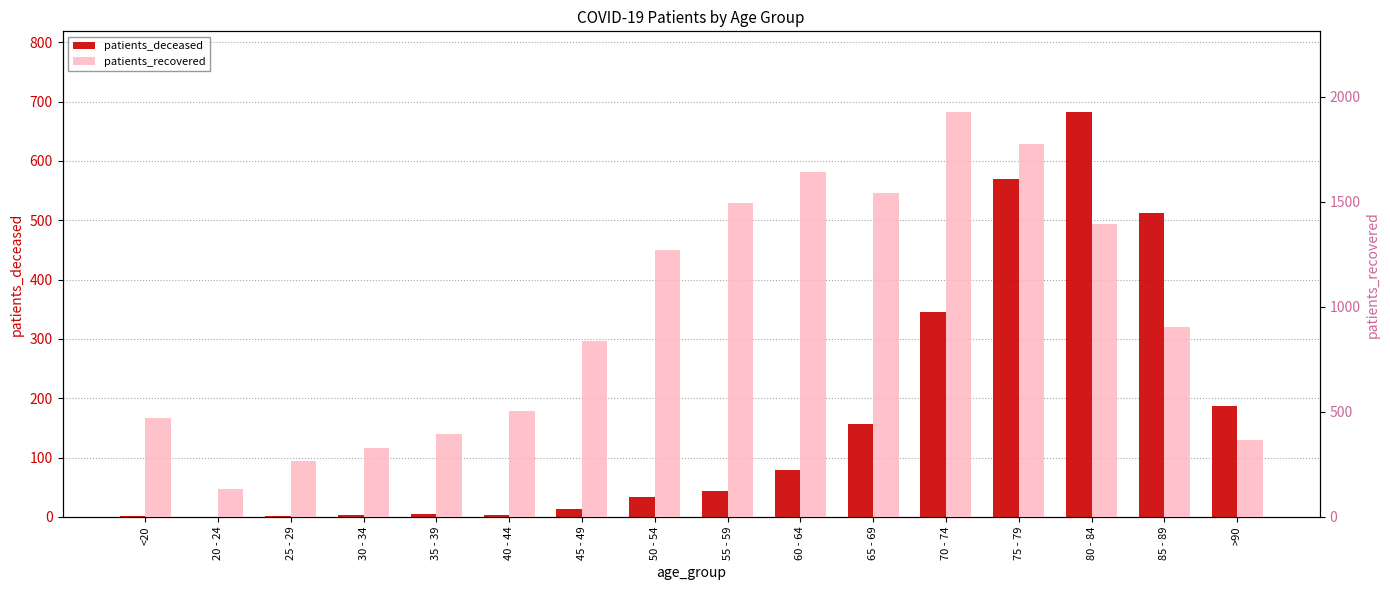

What is the spread (max minus min) of values at 45 - 49?

824